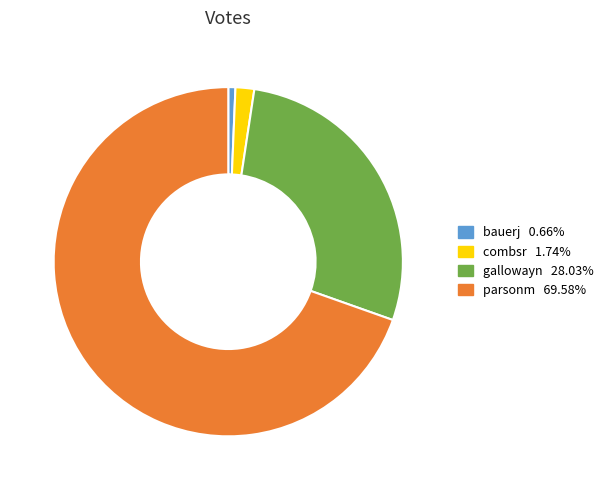

Rank the categories by value from lowest to highest.

bauerj, combsr, gallowayn, parsonm